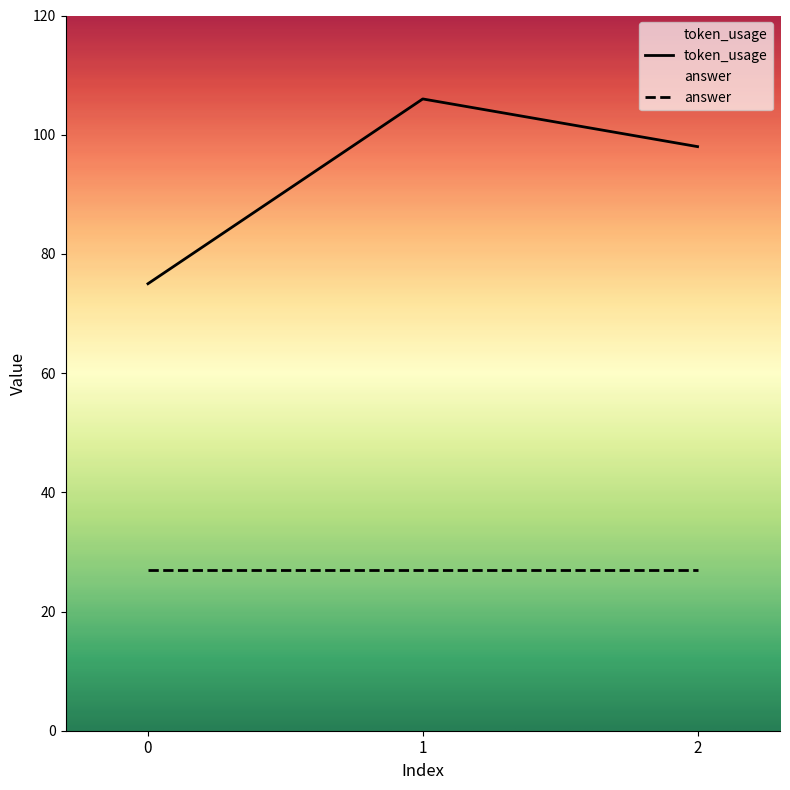

How many values are between 75 and 106?

3